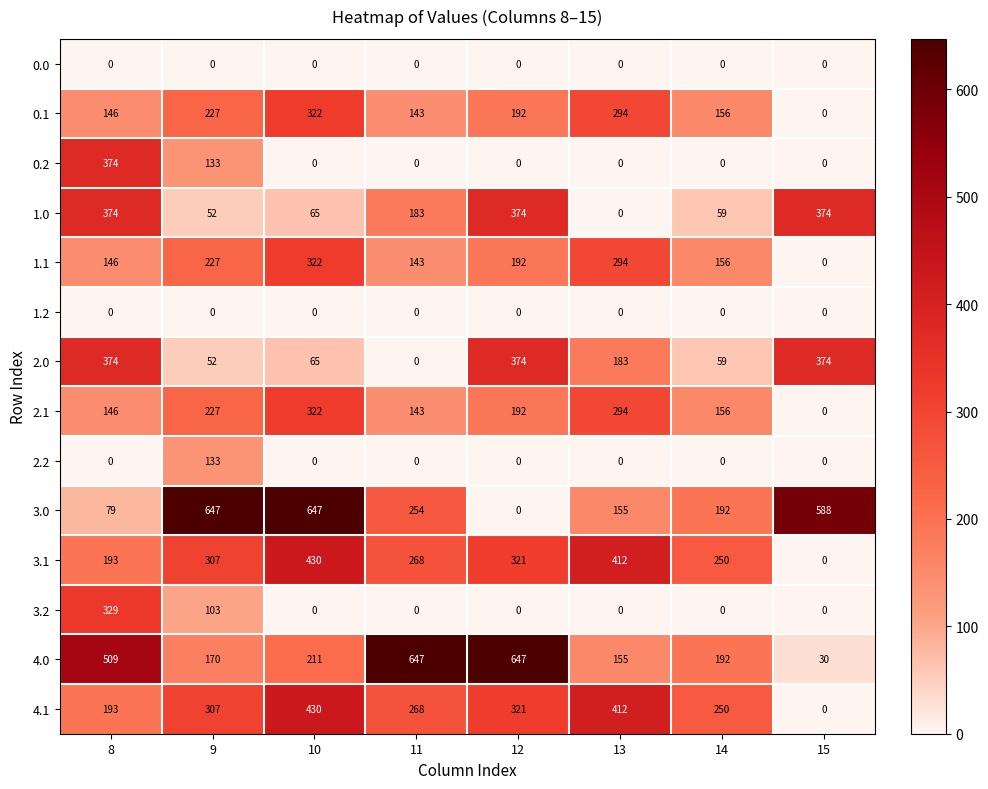

What is the difference between the highest and lowest values at 11?

647